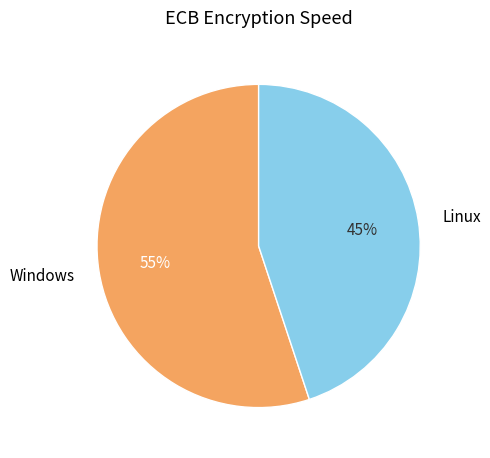

What is the ratio of the value at Linux to the value at Windows?

0.8